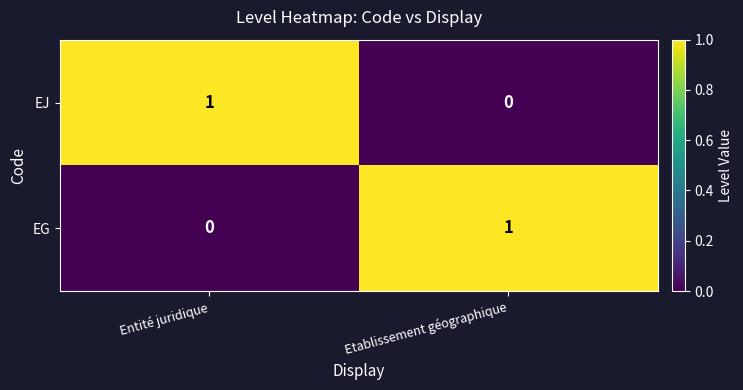

At which label is EJ closest to 0?

Etablissement géographique